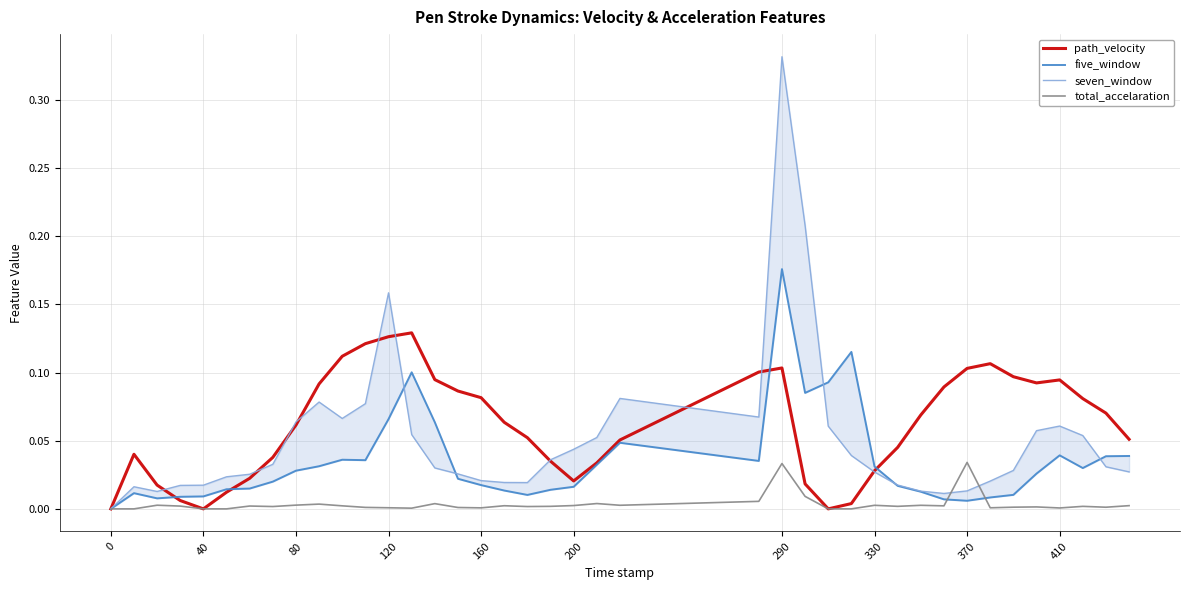

Is the value of total_accelaration at 32 greater than the value of seven_window at 22?

No